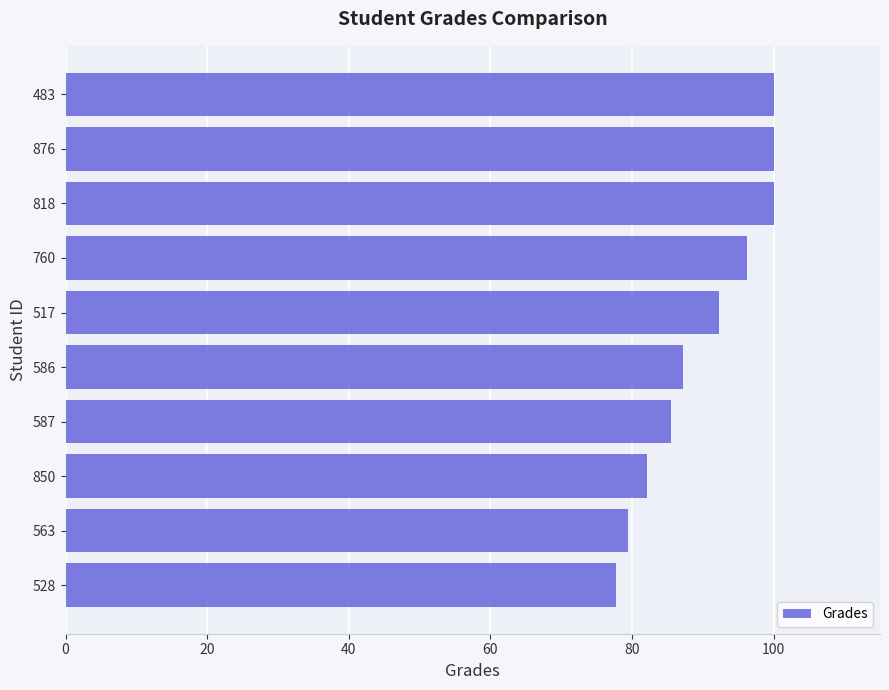

What is the difference between the second highest and second lowest values?

20.6